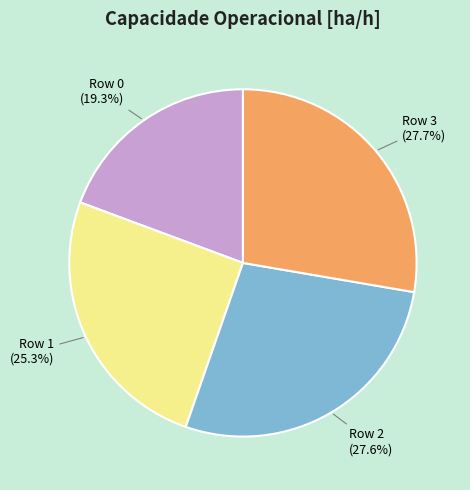

To the nearest percent, what is the average slice percentage?

25%